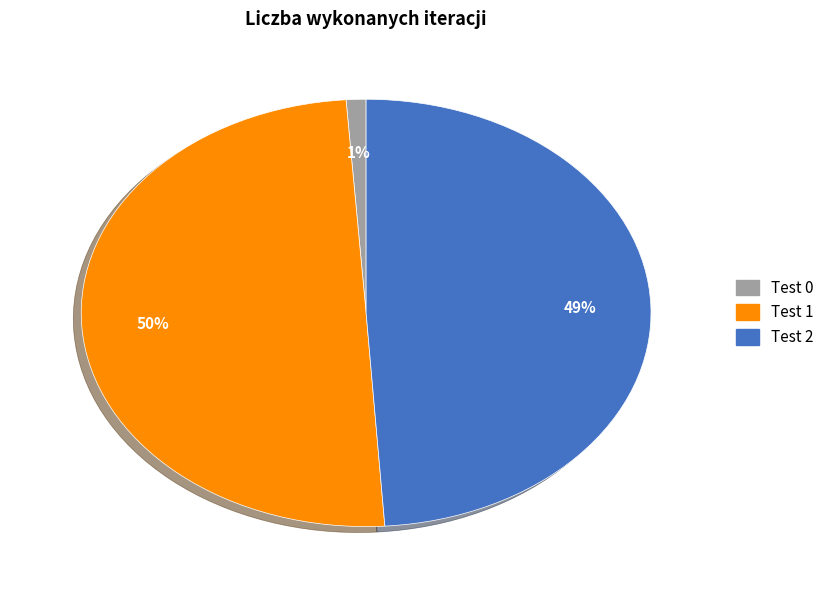

To the nearest percent, what is the average slice percentage?

33%